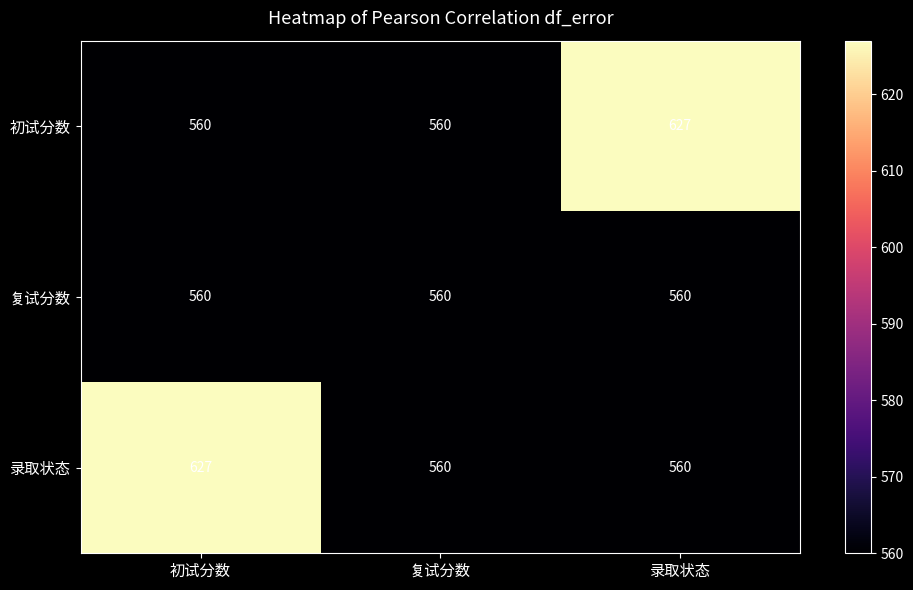

What is the difference between the highest and lowest values at 初试分数?

67